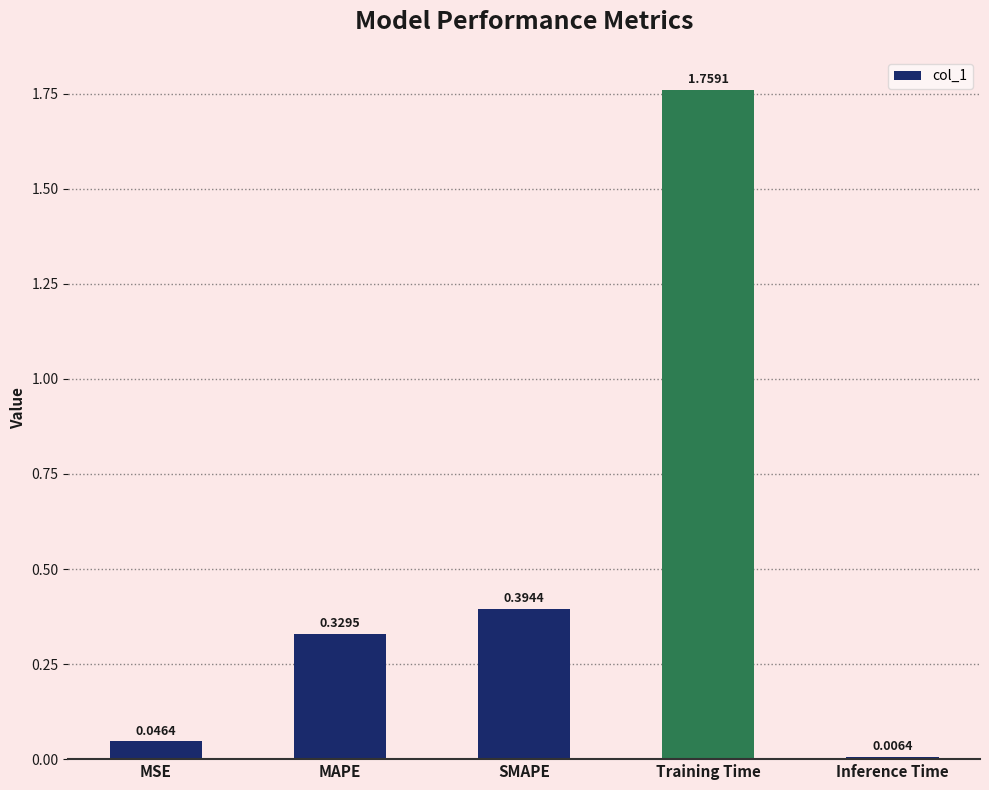

List the labels in order of value, smallest first.

Inference Time, MSE, MAPE, SMAPE, Training Time